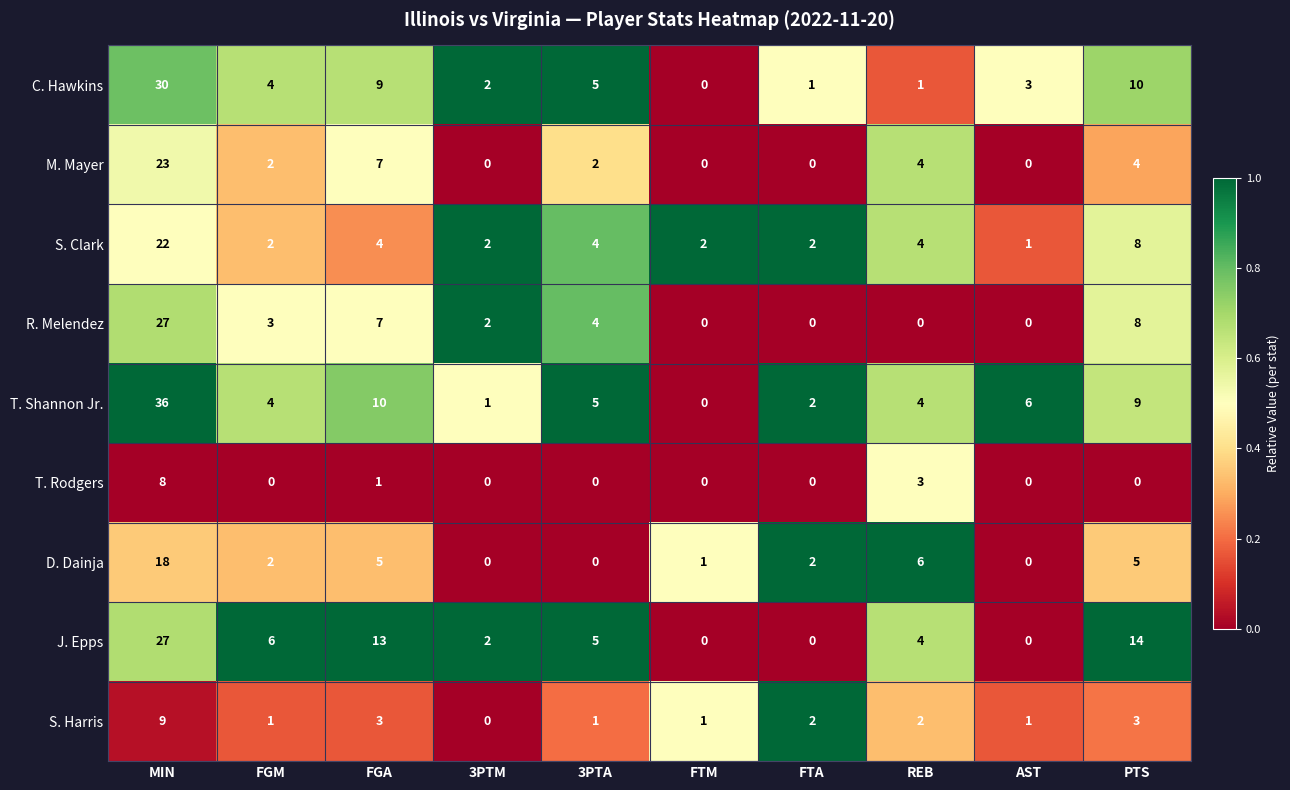

What is the total value across all series at AST?

11